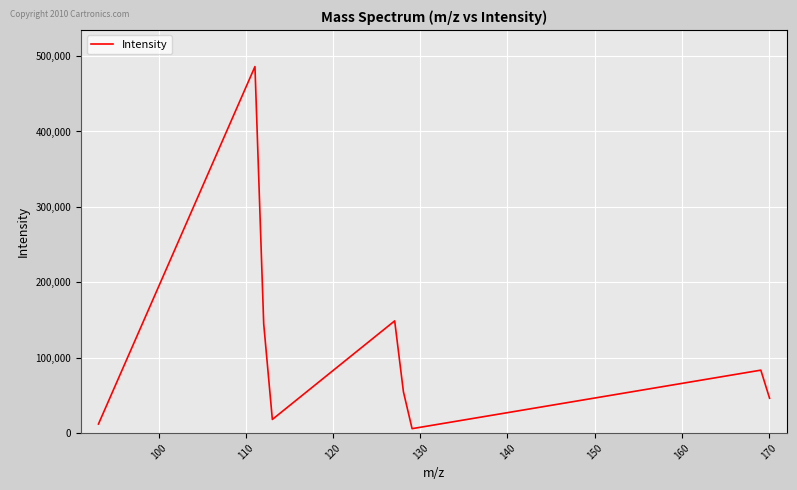

What is the maximum value shown in the chart?

486090.9